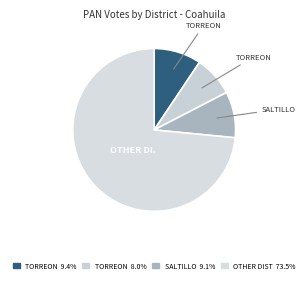

How many slices are in this pie chart?

4